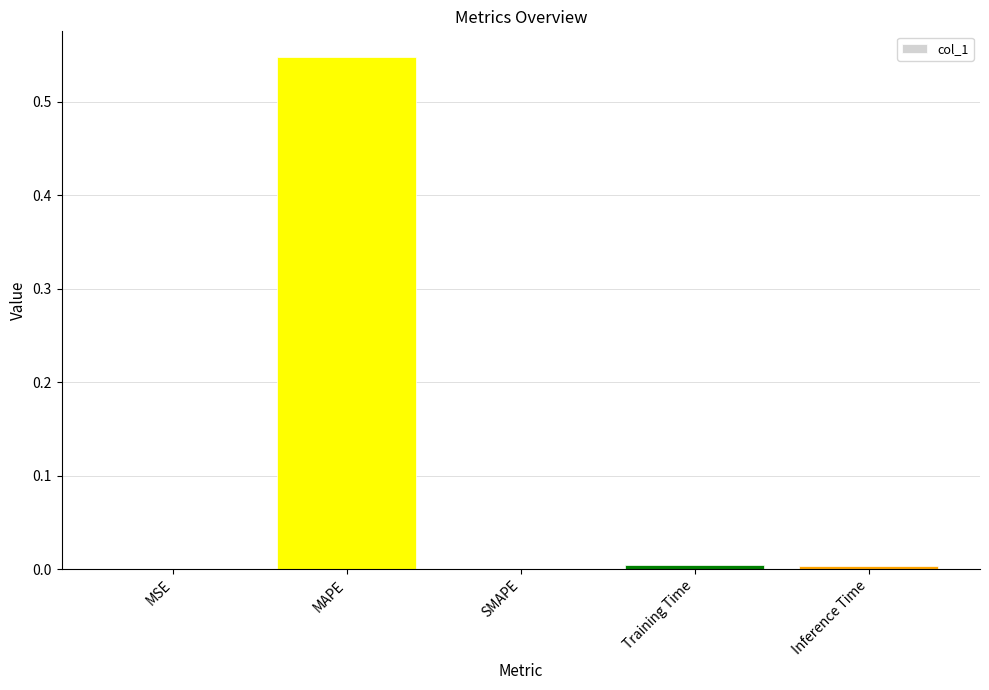

At which category does the chart reach its peak across all series?

MAPE